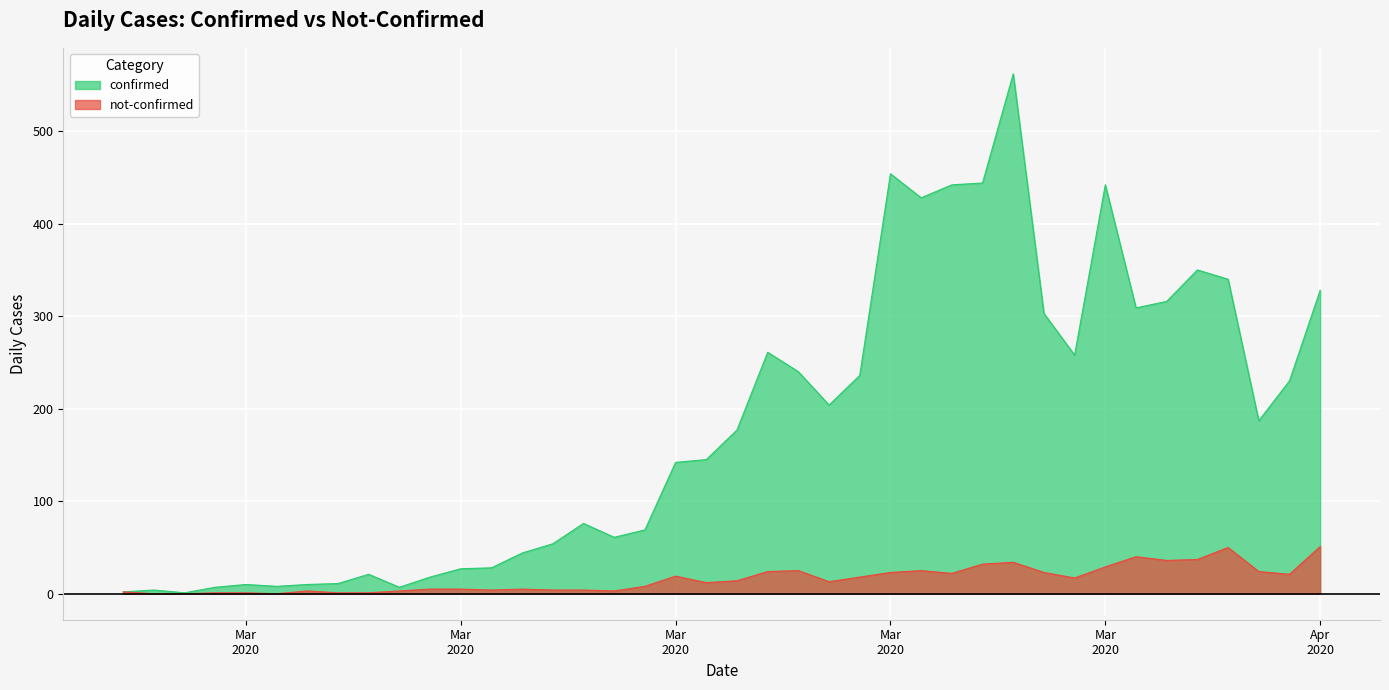

What value does the not-confirmed series have at 2020-04-03?

50